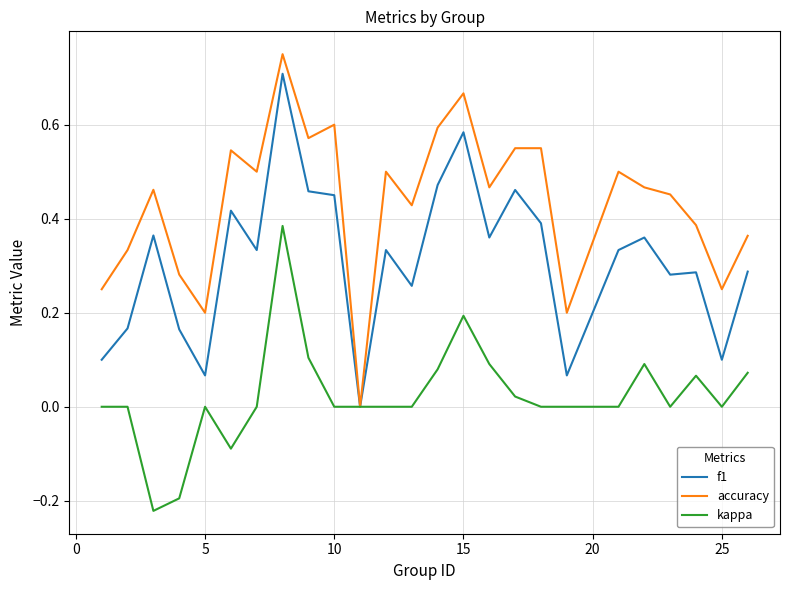

How many values in accuracy are above zero?

24